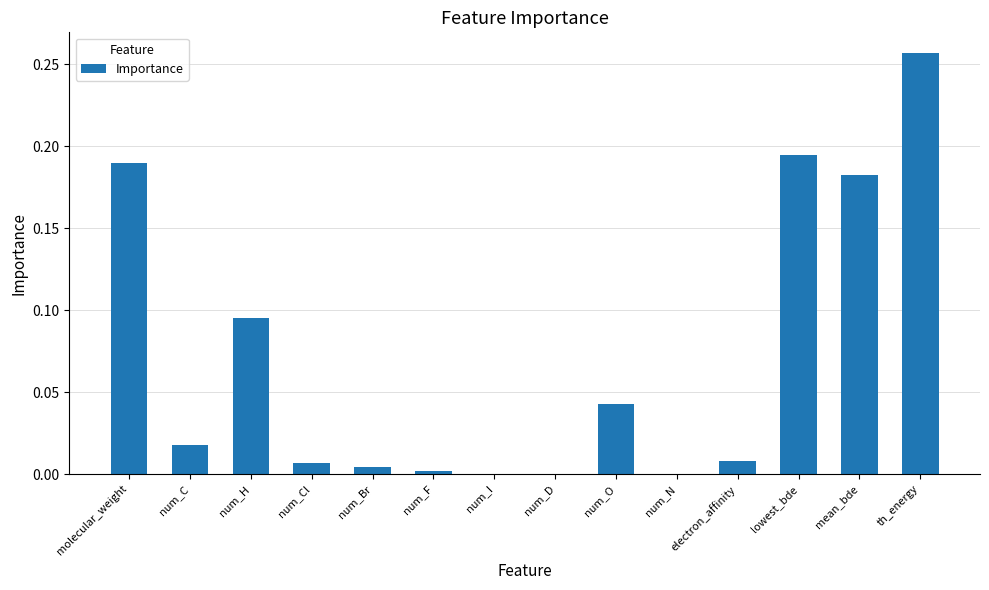

What is the change in value from num_C to th_energy?

+0.2